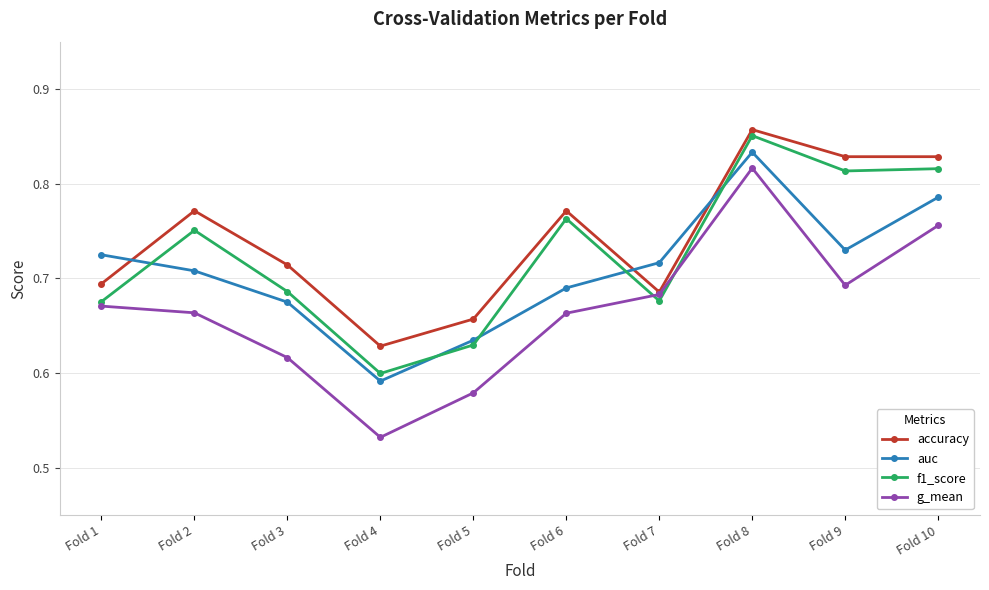

How many interior local peaks does the accuracy series have?

3